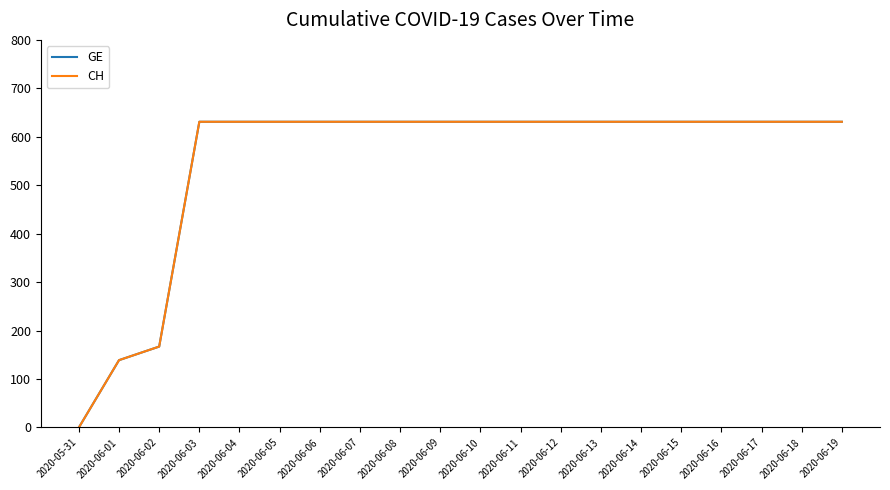

Does the chart have visible grid lines?

No